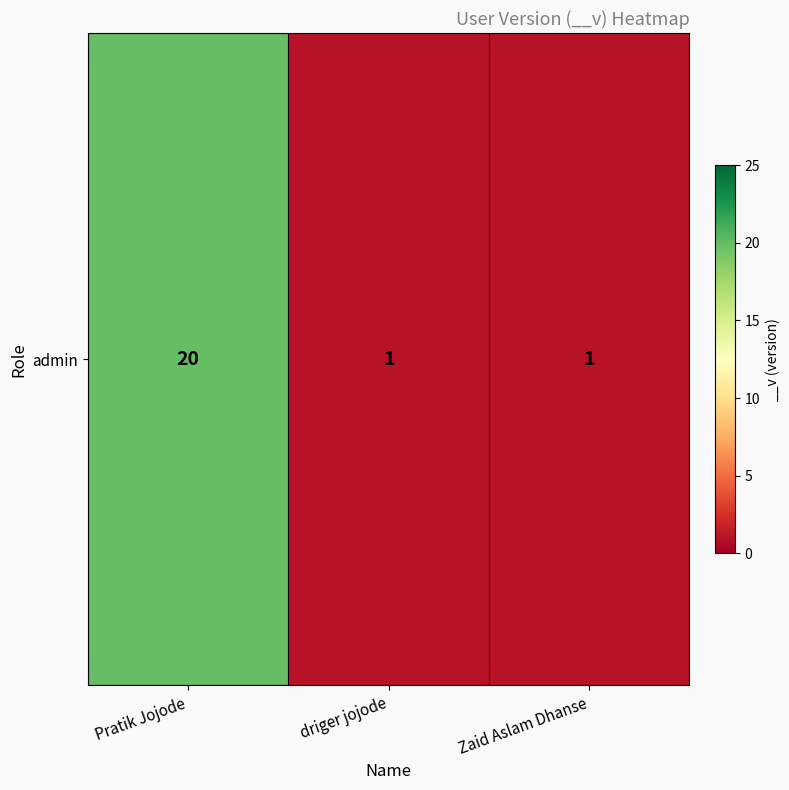

What is the difference between the maximum and second lowest values?

19